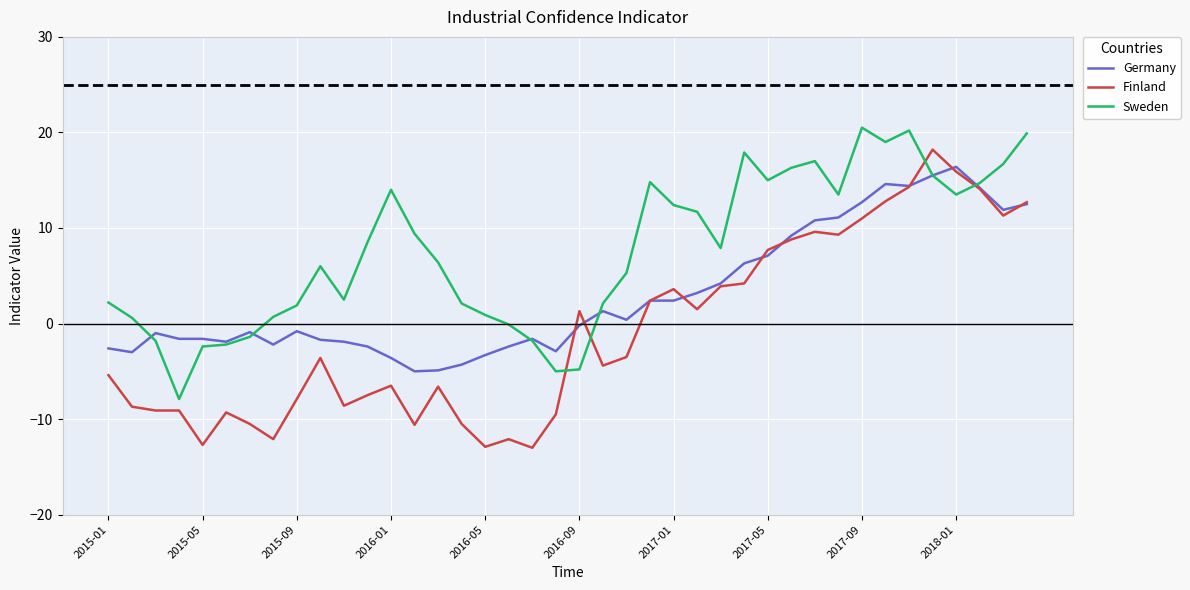

How many negative values does the Finland series have?

22